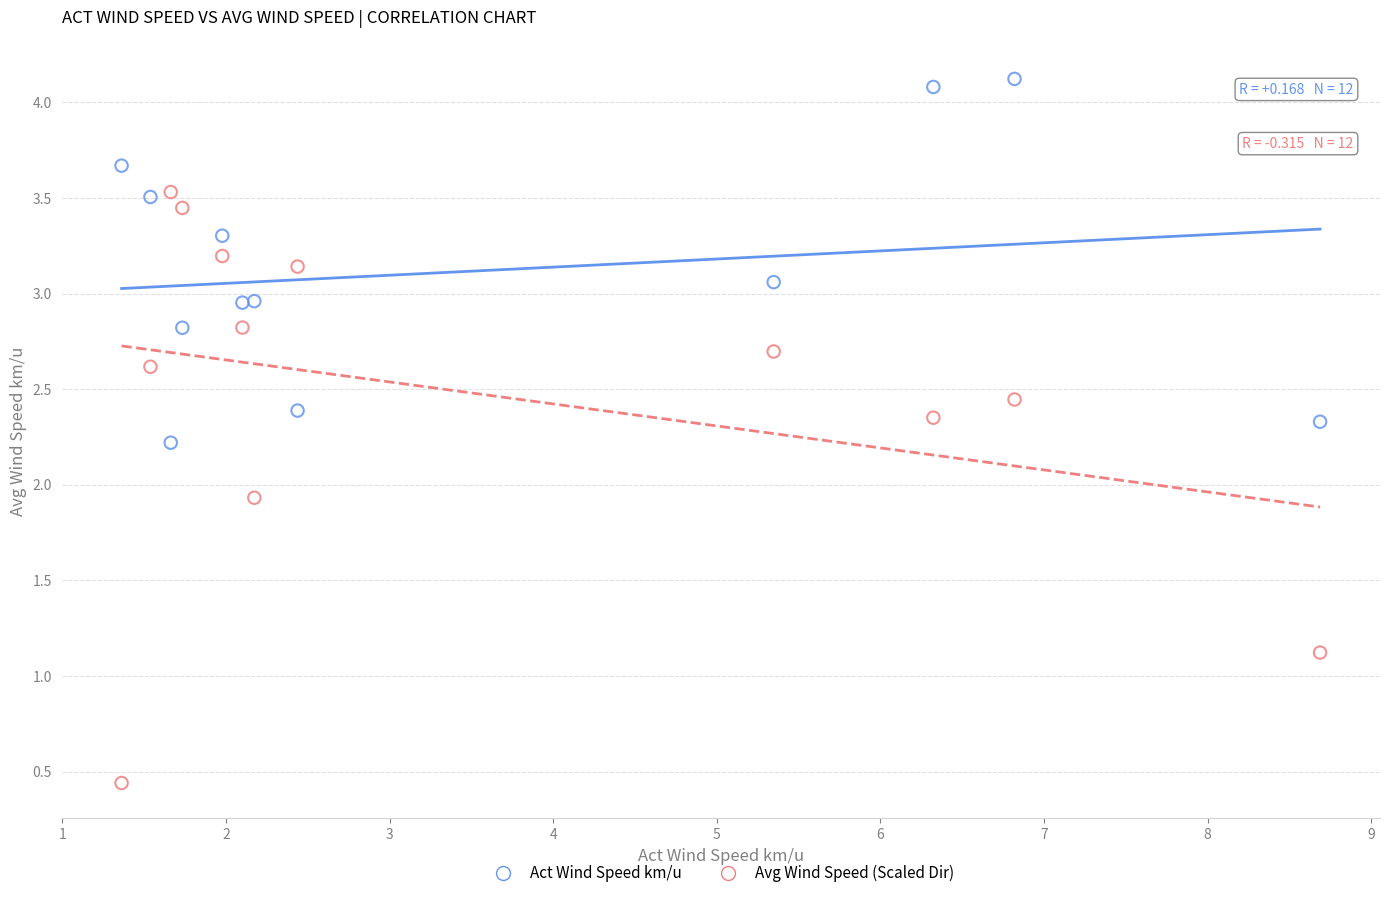

Across all series, what Y value is closest to 2?

1.9